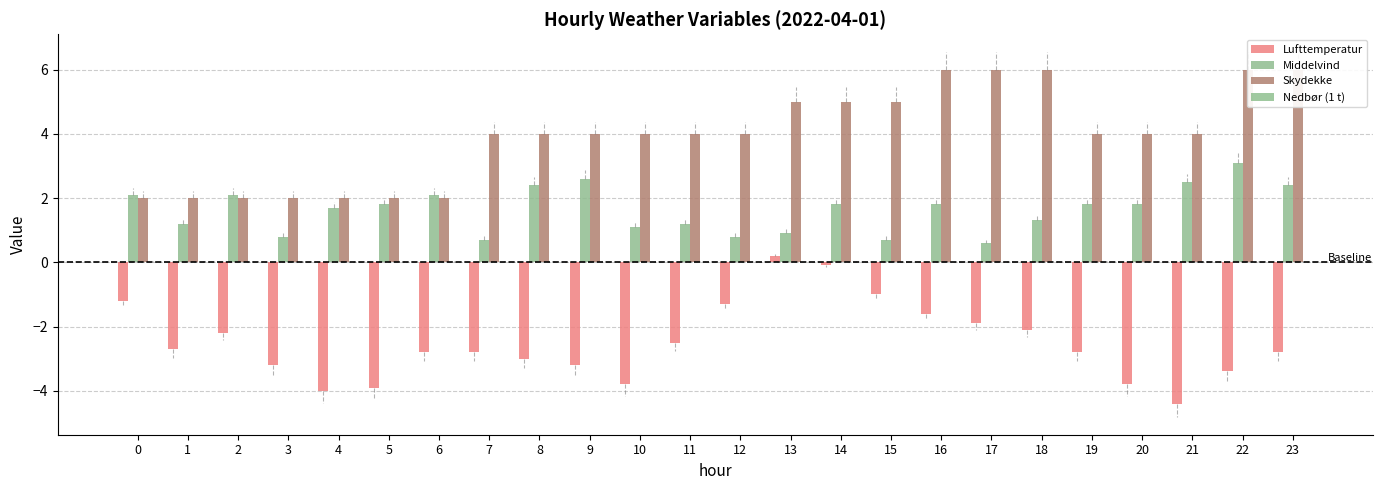

Is it true that Lufttemperatur equals -1.7 at 0?

False